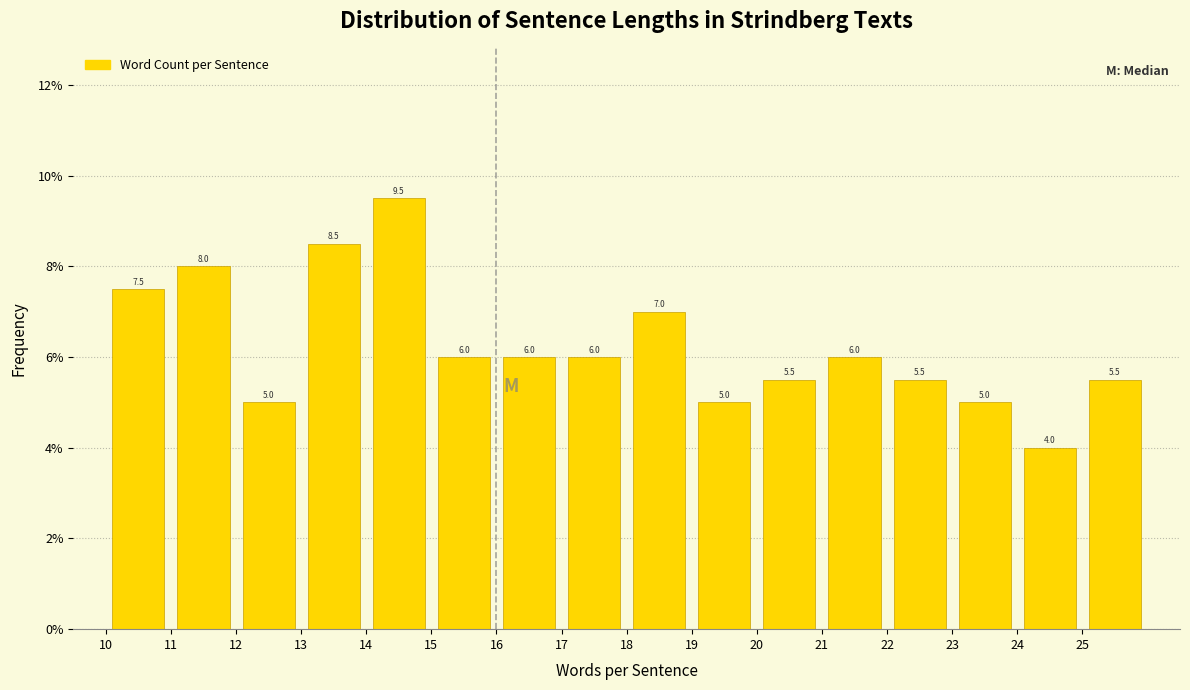

Reading left to right, transcribe this chart: for each bar, give the range it covers on the x-axis and its height.

10 to 11: 7.5
11 to 12: 8.0
12 to 13: 5.0
13 to 14: 8.5
14 to 15: 9.5
15 to 16: 6.0
16 to 17: 6.0
17 to 18: 6.0
18 to 19: 7.0
19 to 20: 5.0
20 to 21: 5.5
21 to 22: 6.0
22 to 23: 5.5
23 to 24: 5.0
24 to 25: 4.0
25 to 26: 5.5